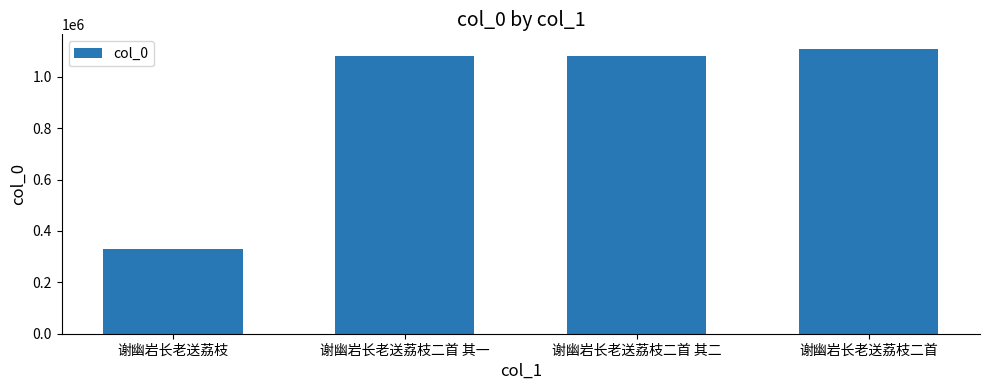

True or false: the data shows 328680 at 谢幽岩长老送荔枝.

True